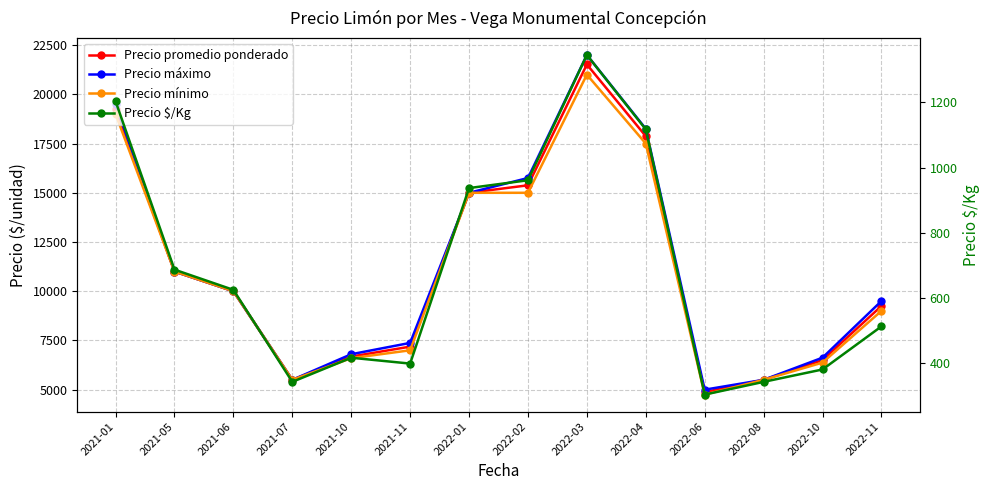

What value does the Precio promedio ponderado series have at 2022-01, to the nearest 100?

15000